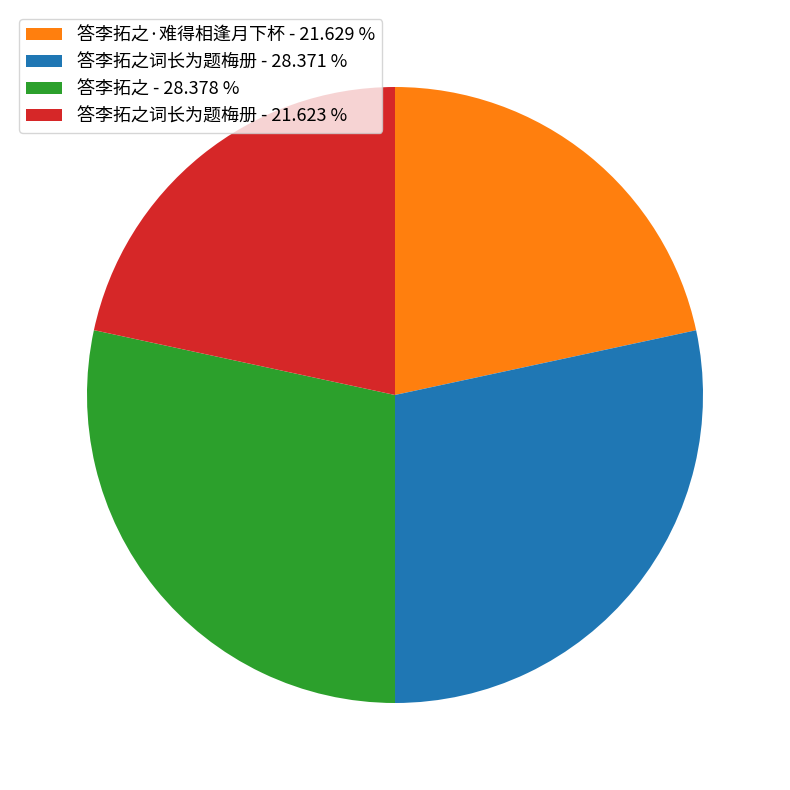

Does 答李拓之词长为题梅册 - 21.623 % represent more than half of the total?

No